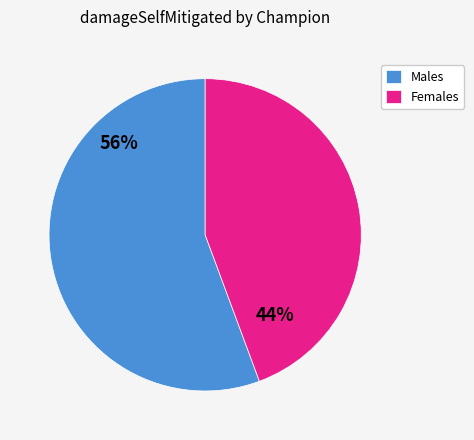

Combined, do Females and Males account for over 50%?

Yes